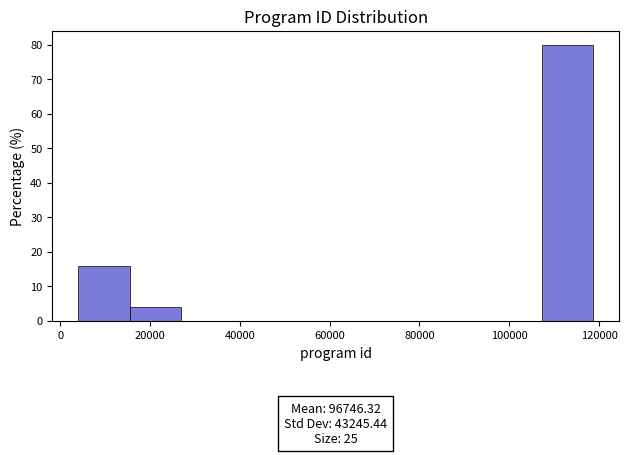

Which range on the x-axis has the tallest bar?

108000 to 118000